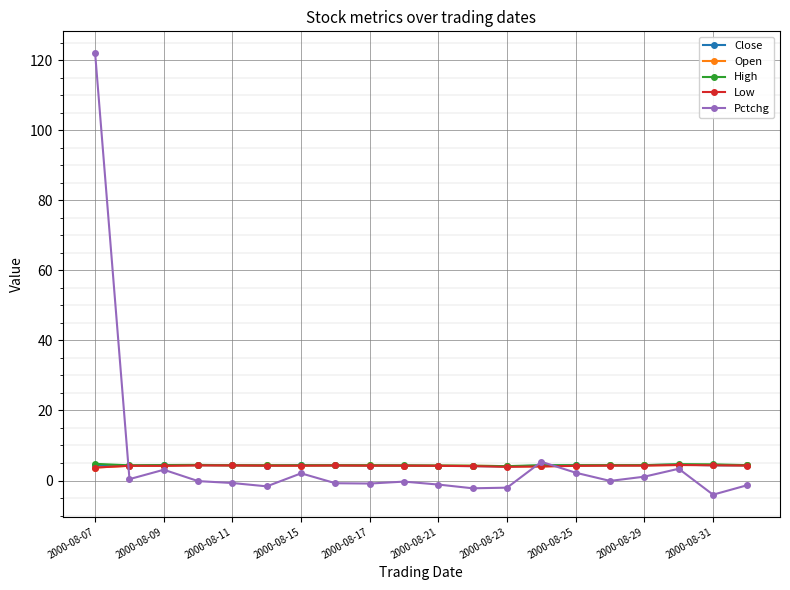

True or false: Pctchg has more than 2 points higher than both neighbors.

True